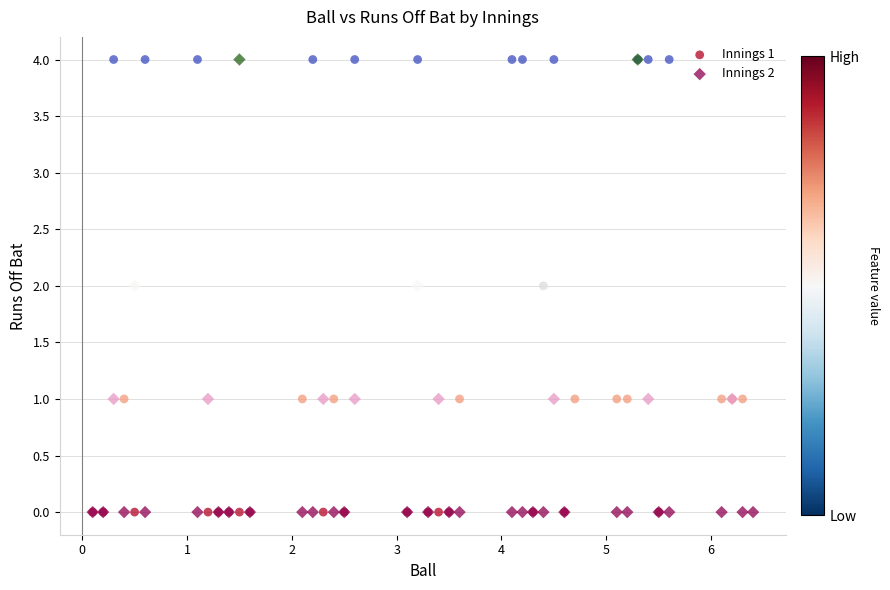

What are all the series names shown in the legend?

Innings 1, Innings 2